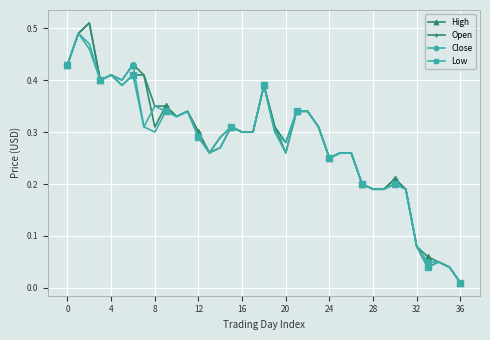

What is the sum of all Close values?

10.4